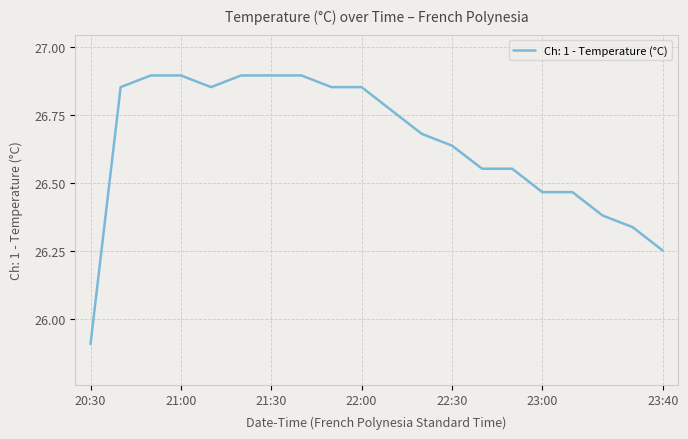

What is the smallest value displayed?

25.9